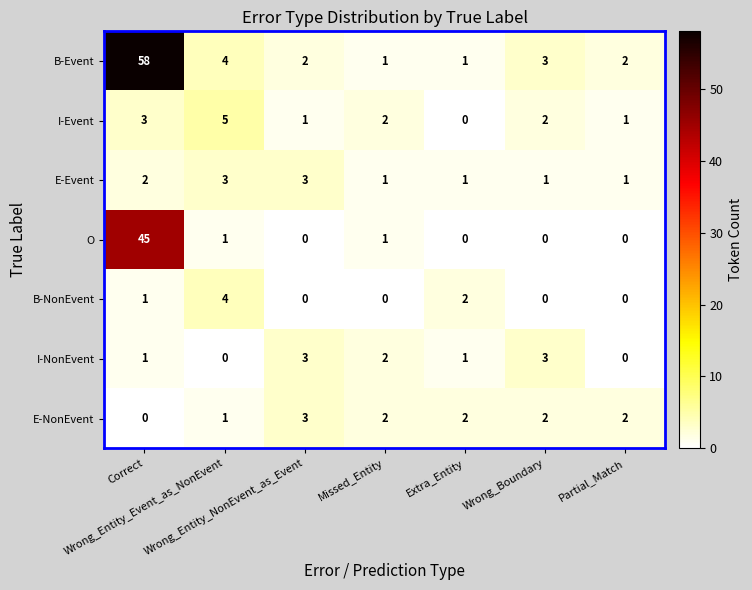

Which series has the largest range (max minus min)?

B-Event